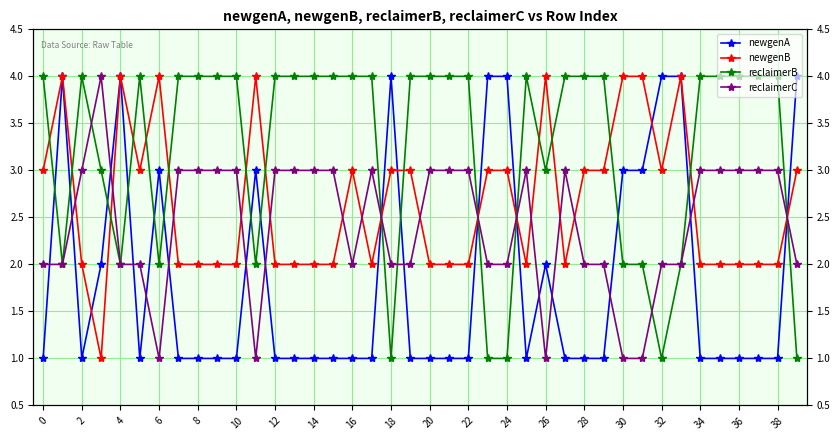

The reclaimerC series shows 3 at 24. True or false?

False